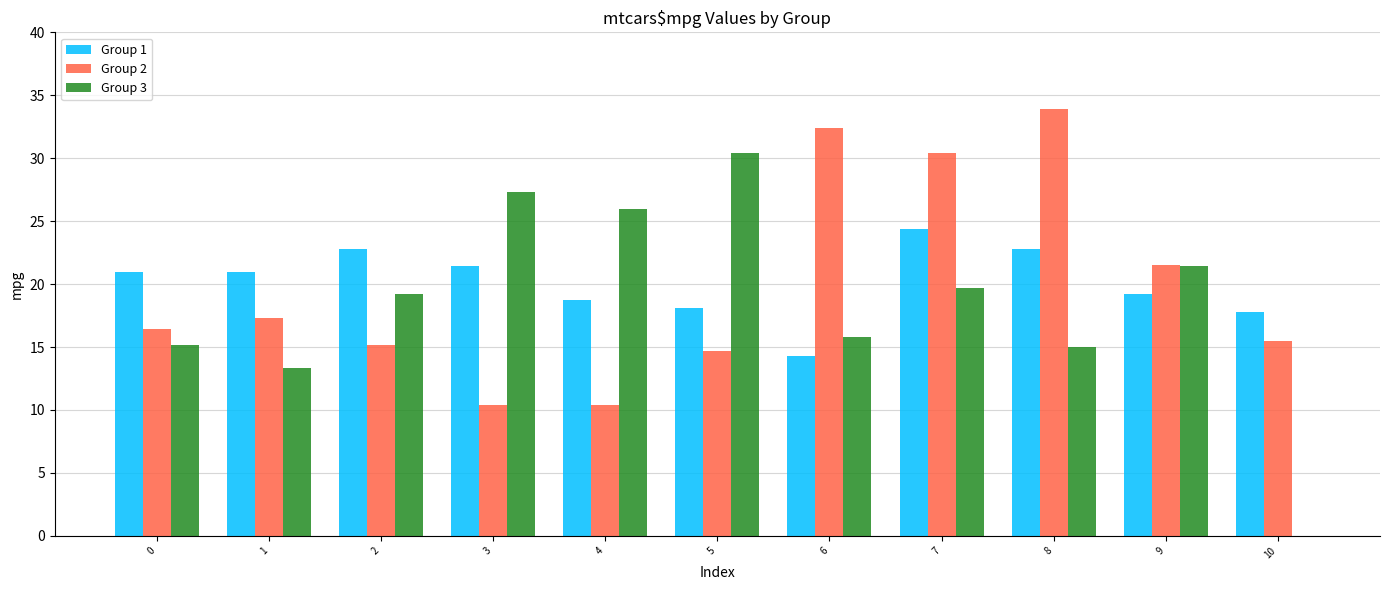

At which label does Group 1 reach its peak?

7